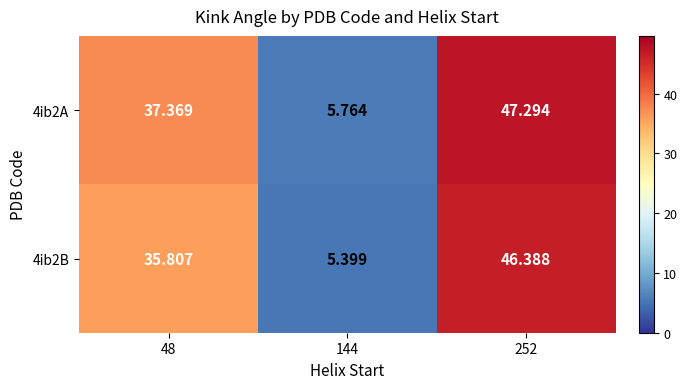

Is the value of 4ib2A at 144 greater than the value of 4ib2B at 144?

Yes